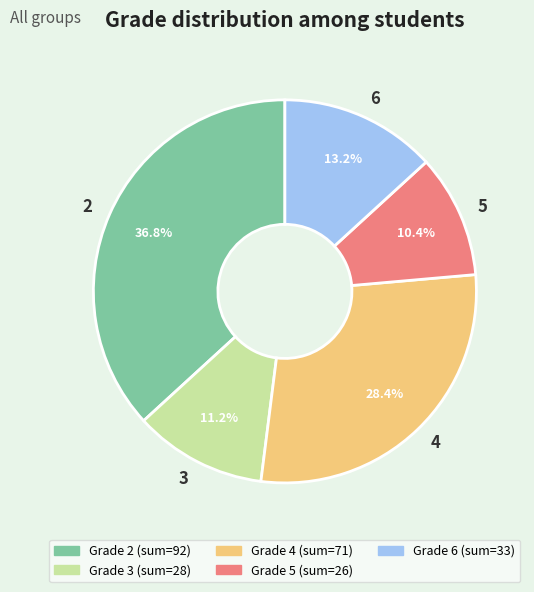

How many slices are in this pie chart?

5